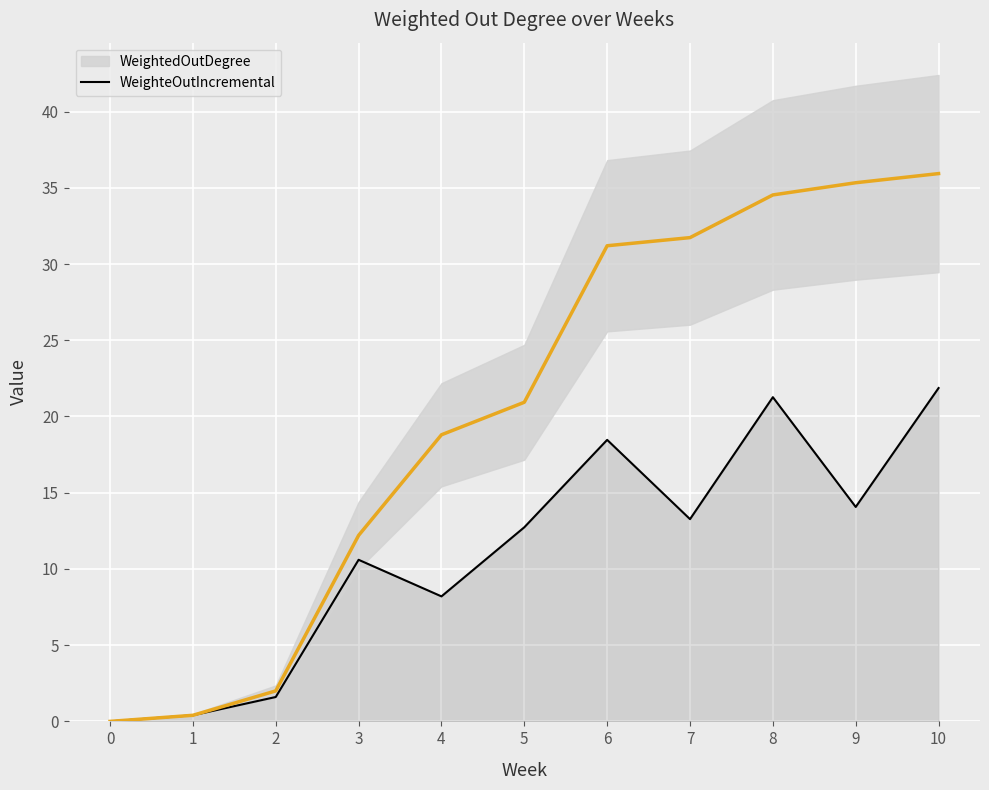

What is the average value of the WeightedOutDegree series?

20.3